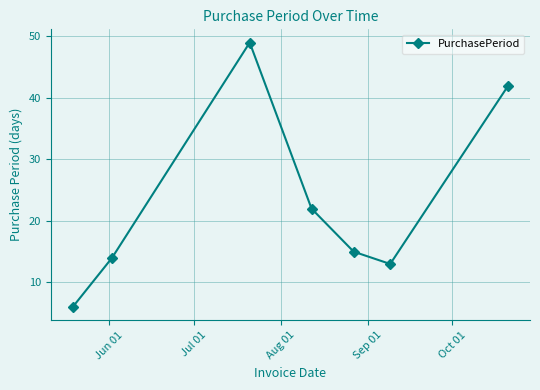

What is the difference between the maximum and minimum values?

43